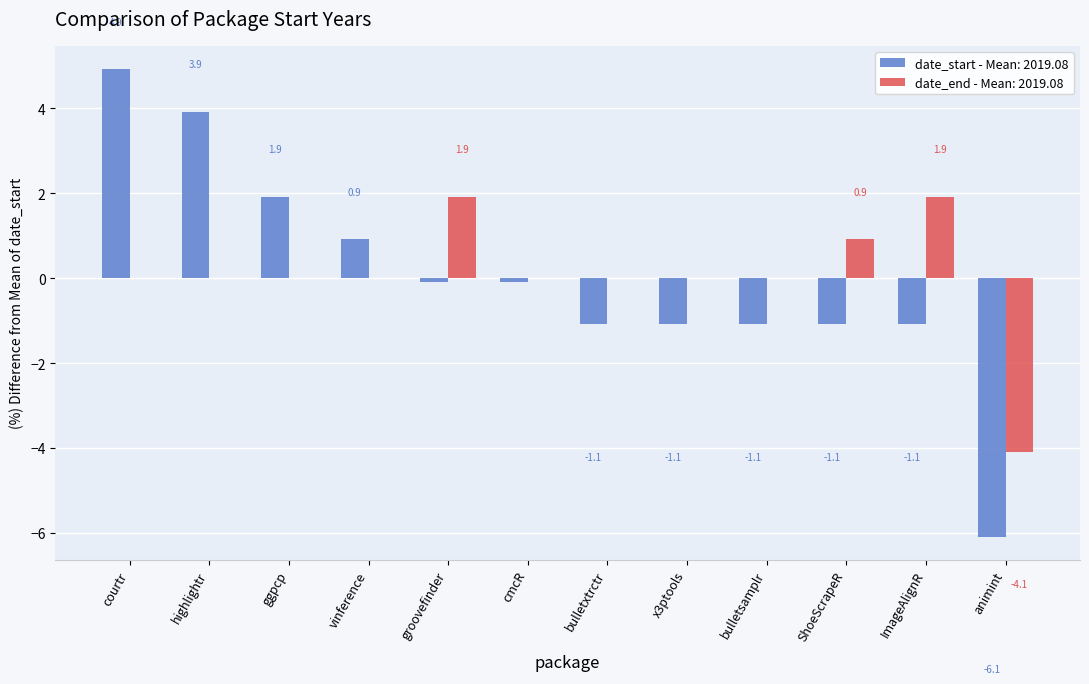

How many data points does each series have?

12